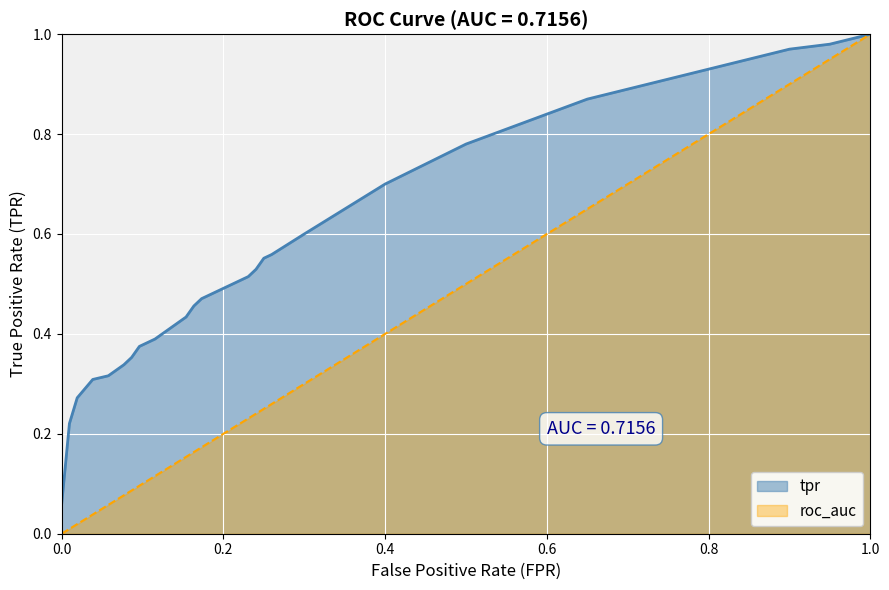

Rank the series by their average value, from lowest to highest.

roc_auc, tpr